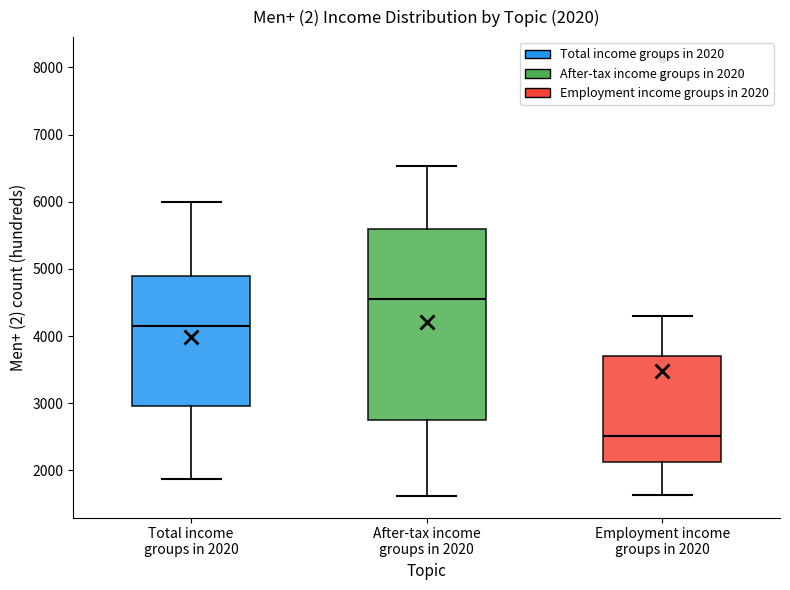

Which box has the lowest median line?

Employment income groups in 2020